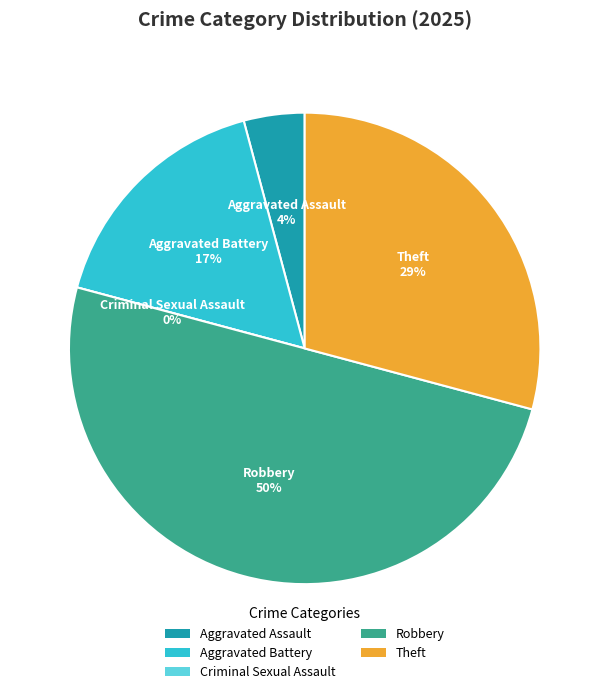

Rank the categories by value from highest to lowest.

Robbery, Theft, Aggravated Battery, Aggravated Assault, Criminal Sexual Assault